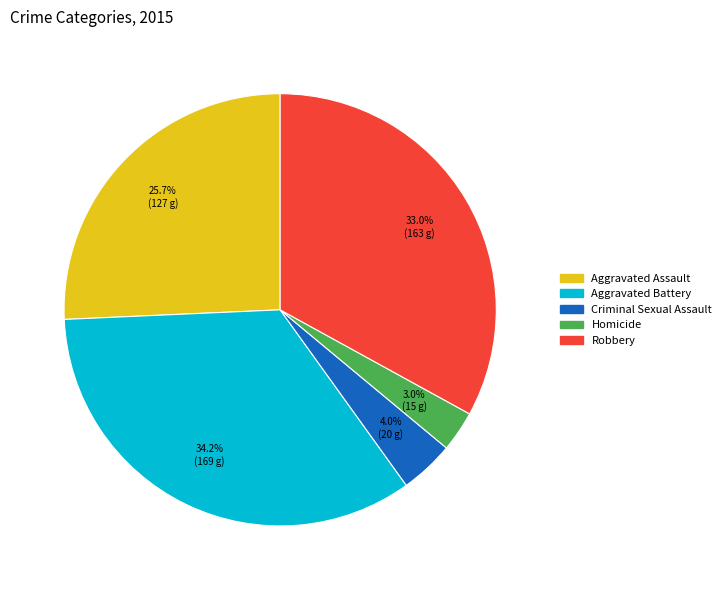

Is Aggravated Assault the majority of the pie?

No